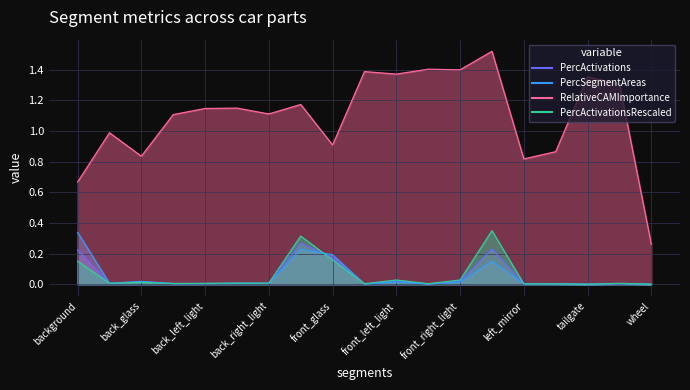

What is the label of the 12th point from the right?

front_bumper